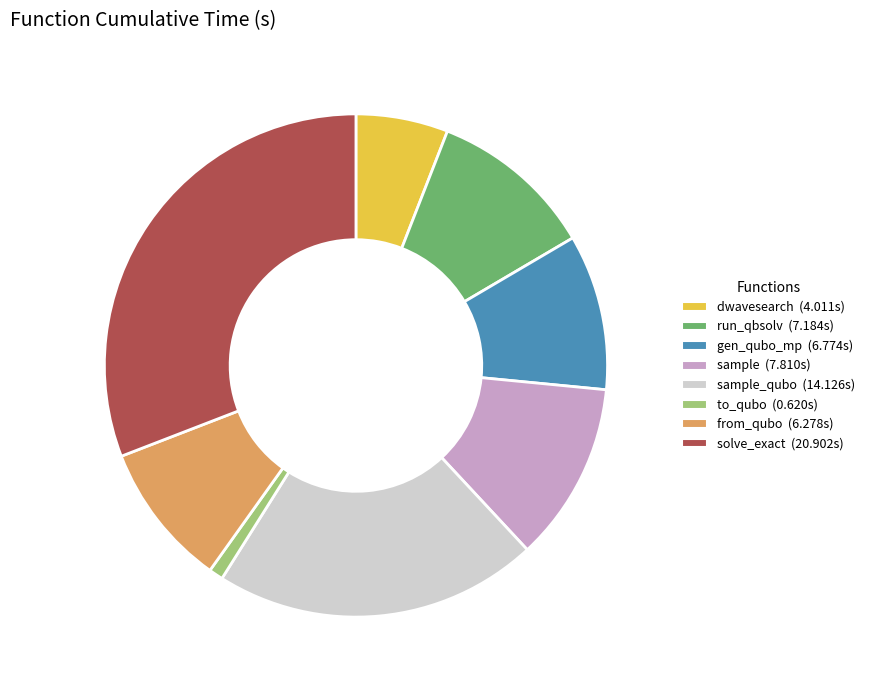

Does any single category account for the majority?

No